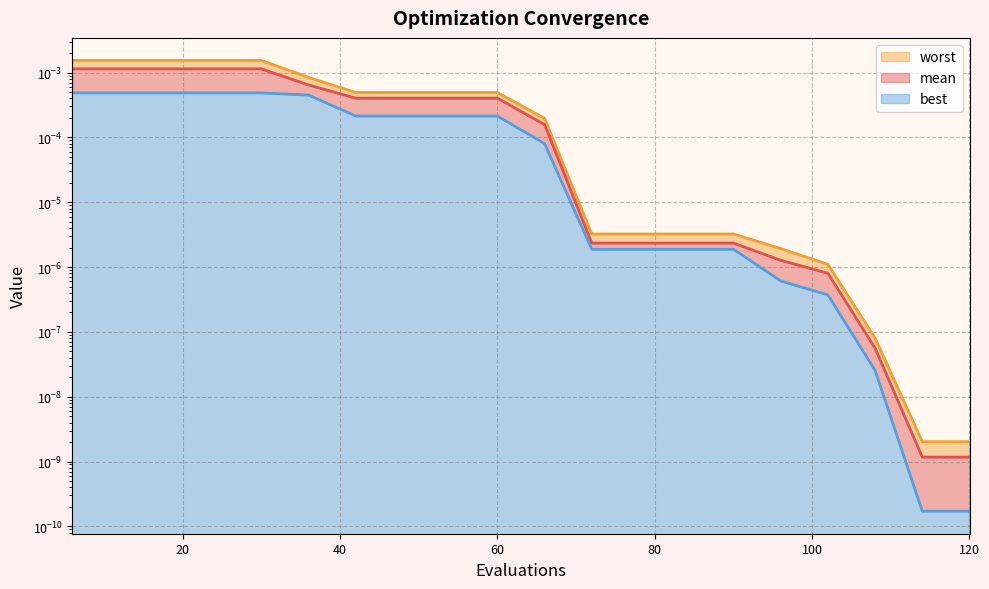

True or false: worst and mean intersect in this chart.

False